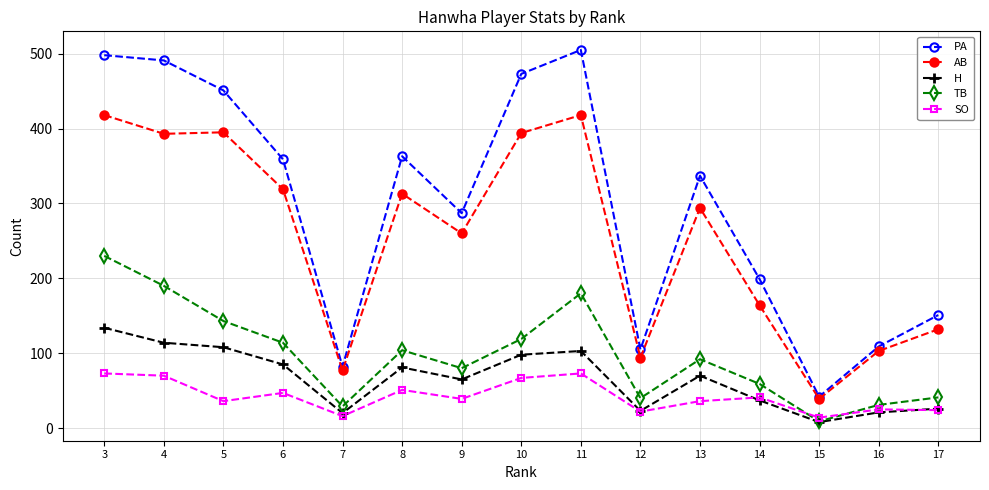

At which category does PA reach its first local peak?

8